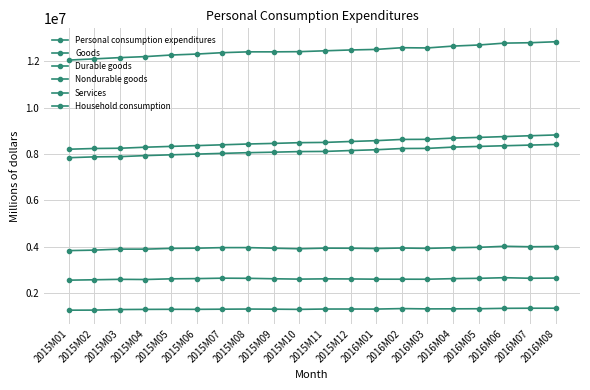

How many distinct data groups are displayed?

6